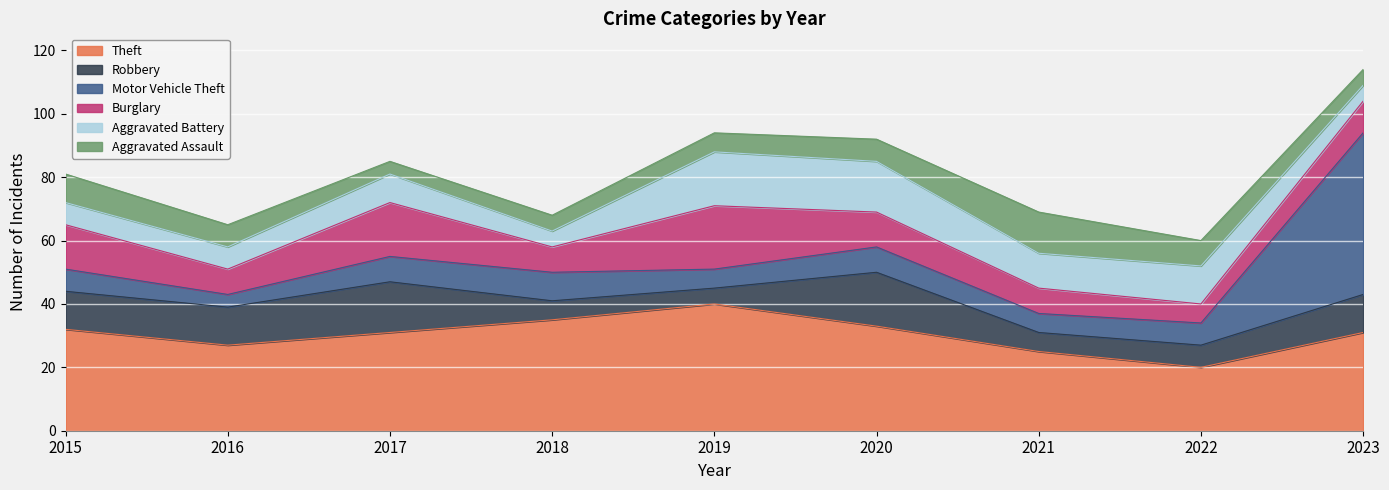

What is the value of the Burglary point at the 1st from the left?

14